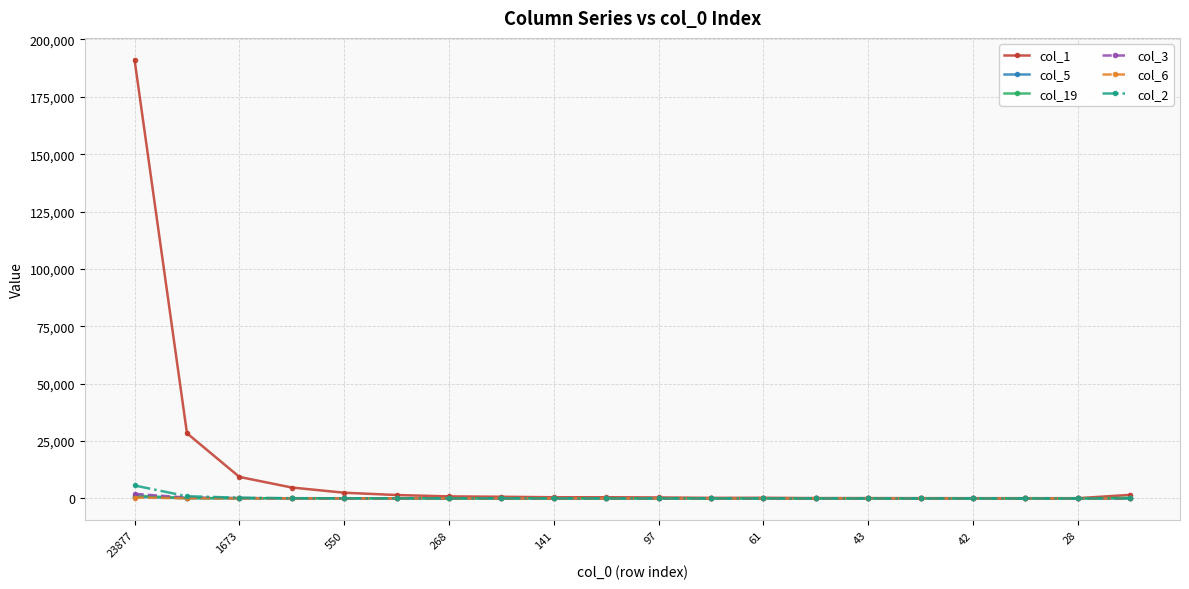

True or false: col_3 has more than 1 points higher than both neighbors.

True